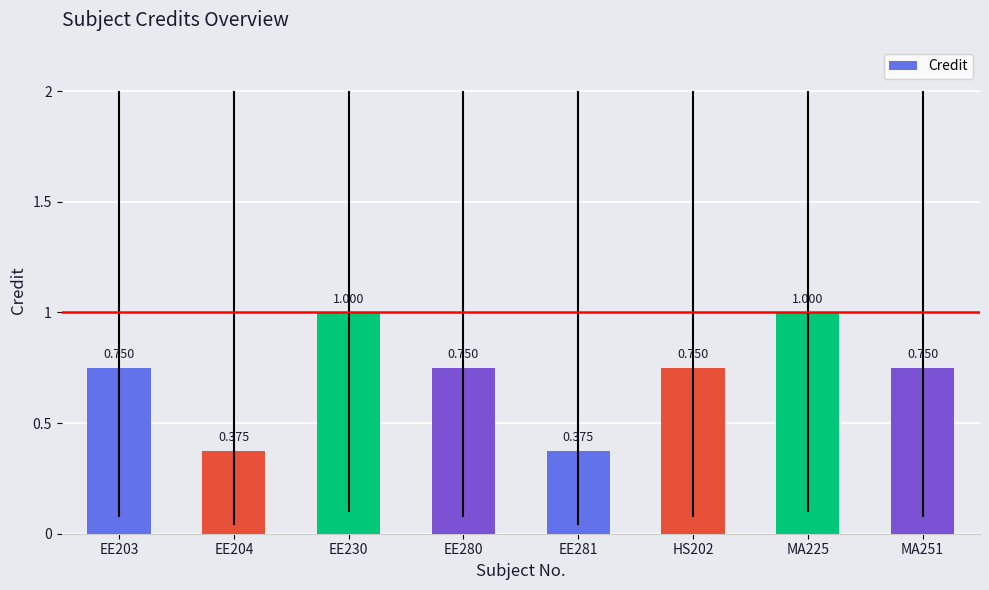

Count the values in the range 0 to 1.

8